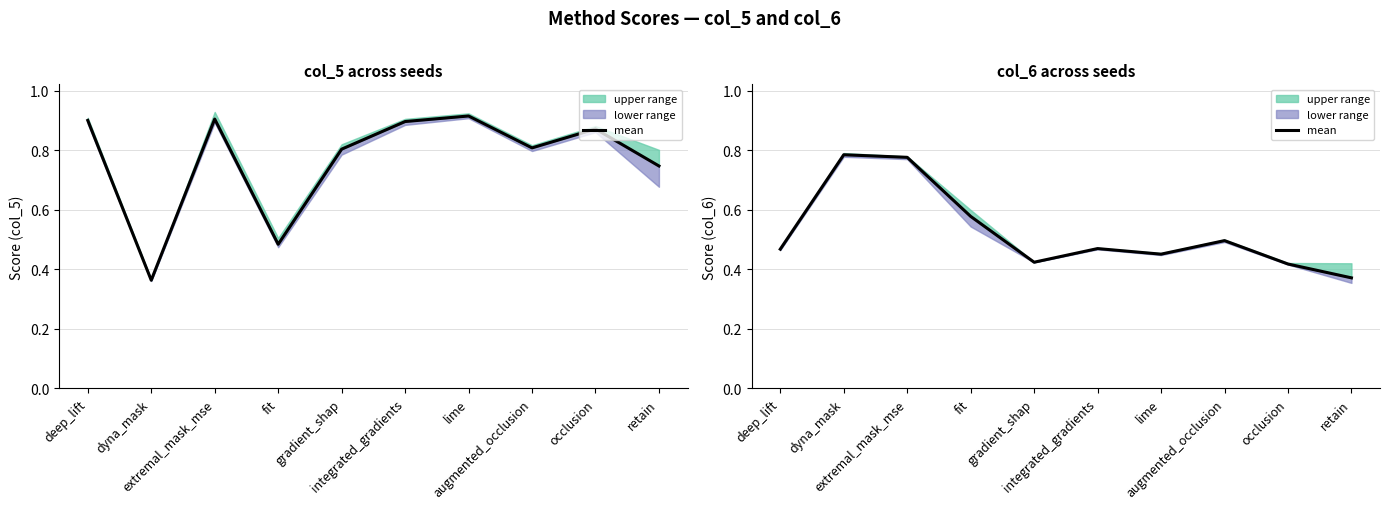

Rank the categories by value from lowest to highest.

retain, occlusion, gradient_shap, lime, deep_lift, integrated_gradients, augmented_occlusion, fit, extremal_mask_mse, dyna_mask